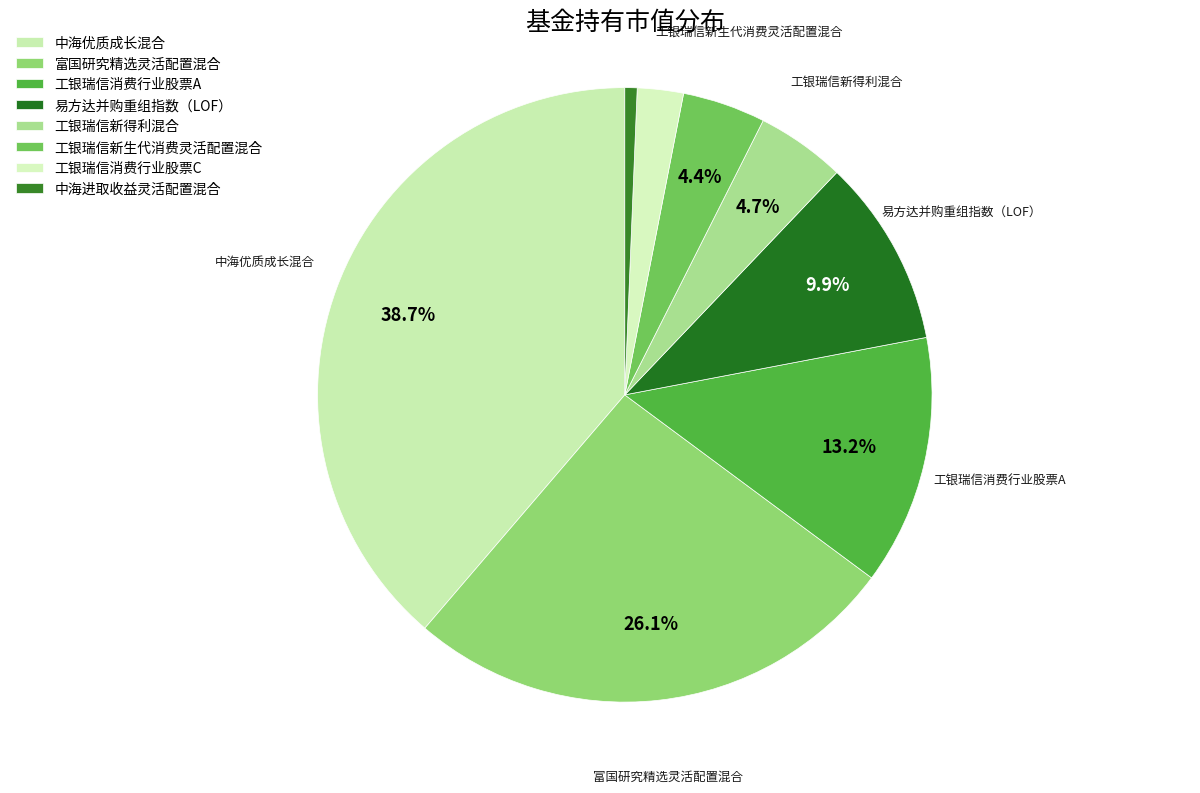

How many slices are in this pie chart?

8